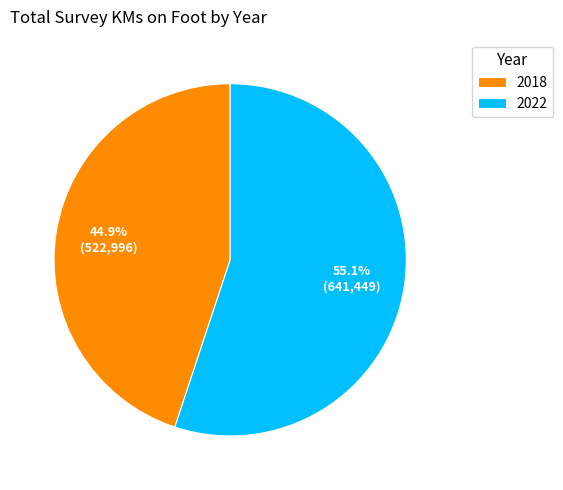

Which slice is the largest?

2022